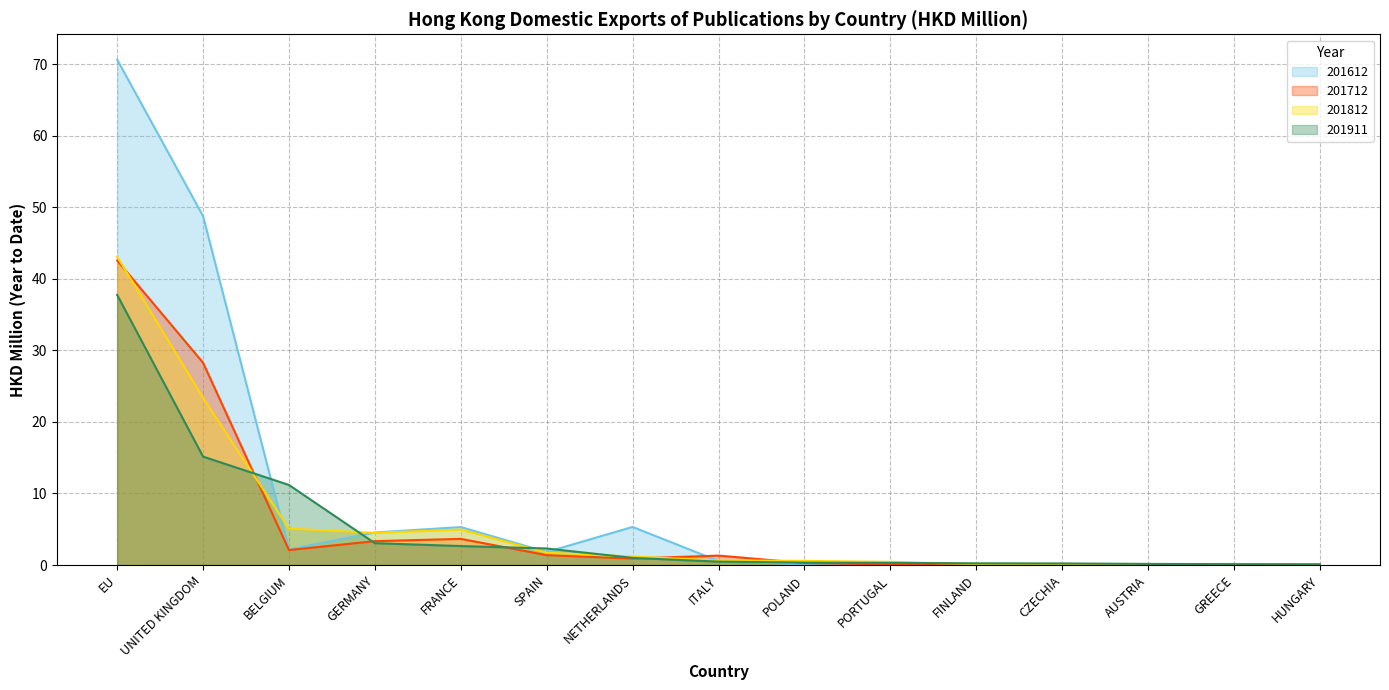

In 201712, how many points are lower than both neighbors (excluding endpoints)?

4